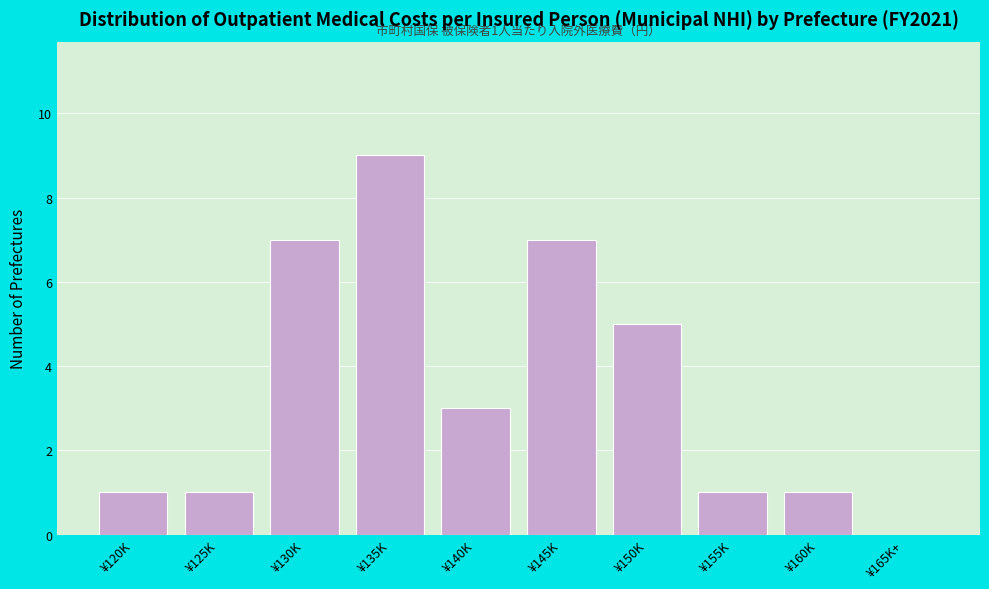

Reading left to right, transcribe all the data shown in this chart.

¥120K=1	¥125K=1	¥130K=7	¥135K=9	¥140K=3	¥145K=7	¥150K=5	¥155K=1	¥160K=1	¥165K+=0